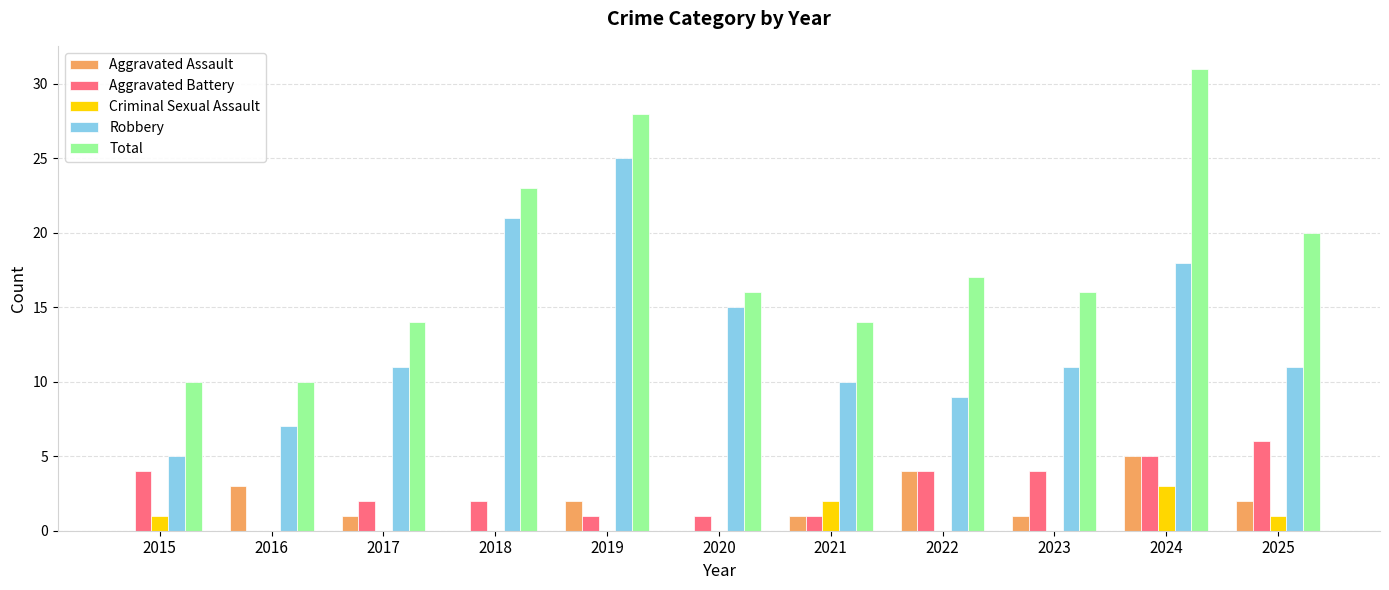

What is the sum of the Aggravated Battery values at 2023 and 2019?

5